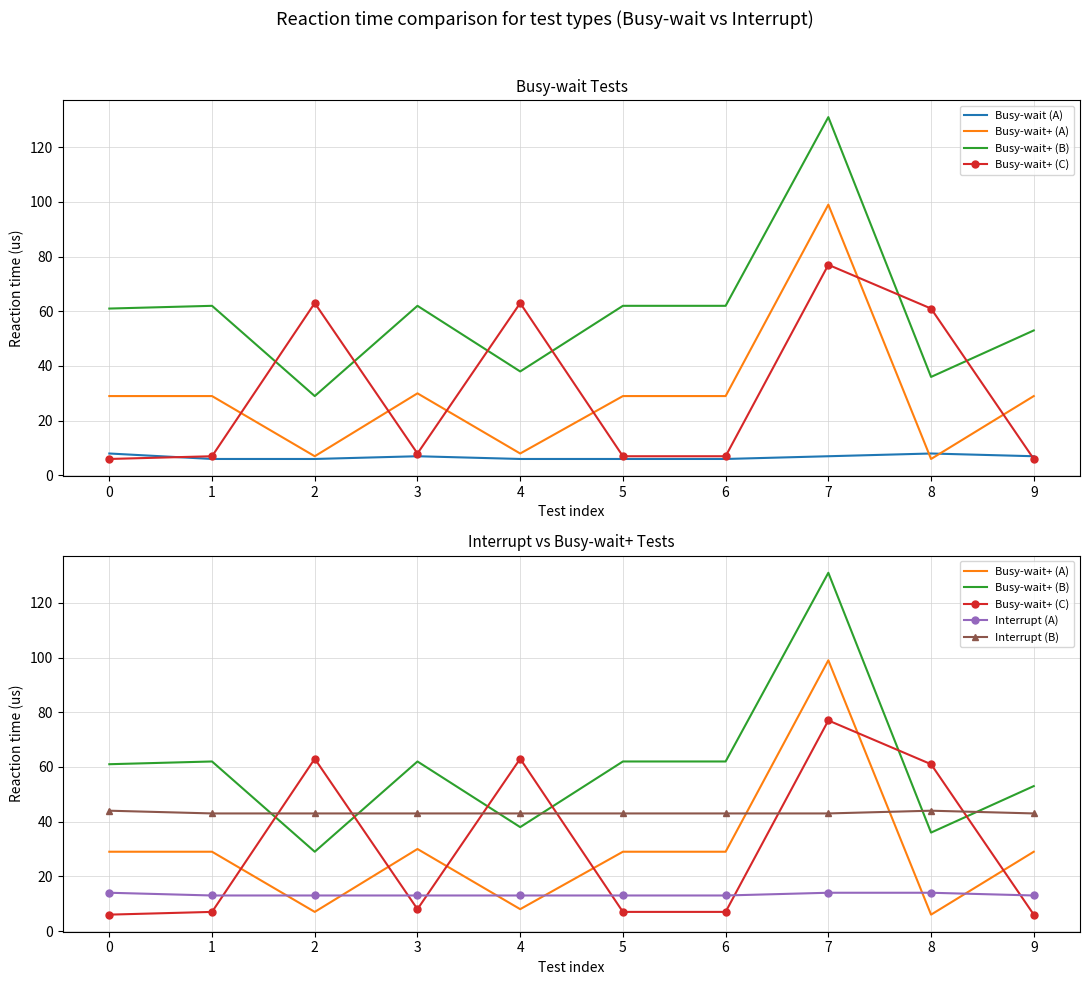

How many lines are shown in the chart?

6